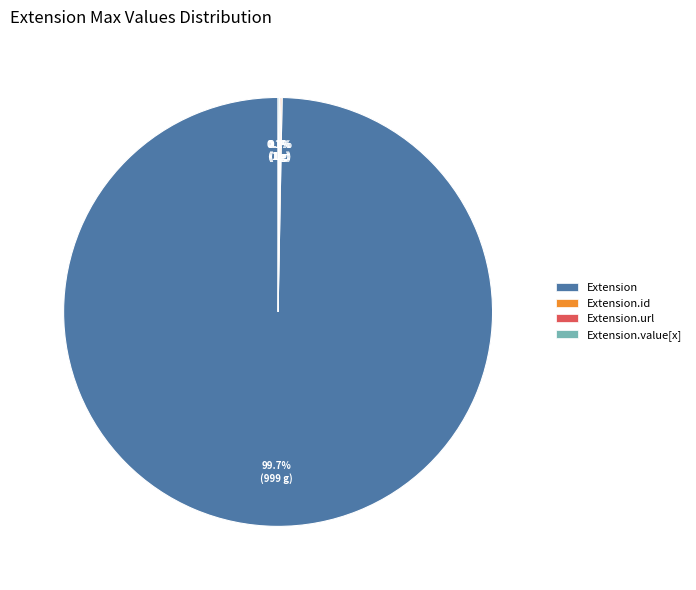

Which slice is the largest?

Extension